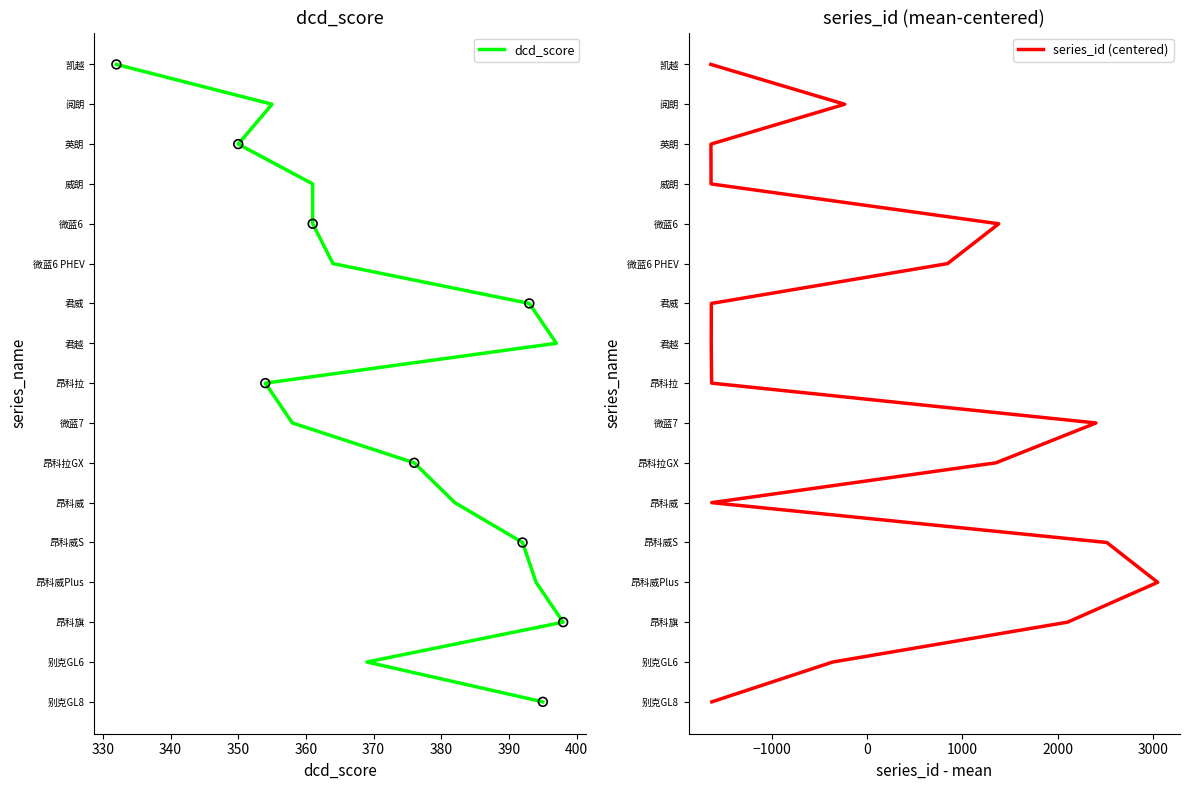

What are all the series names shown in the legend?

dcd_score, series_id (centered)